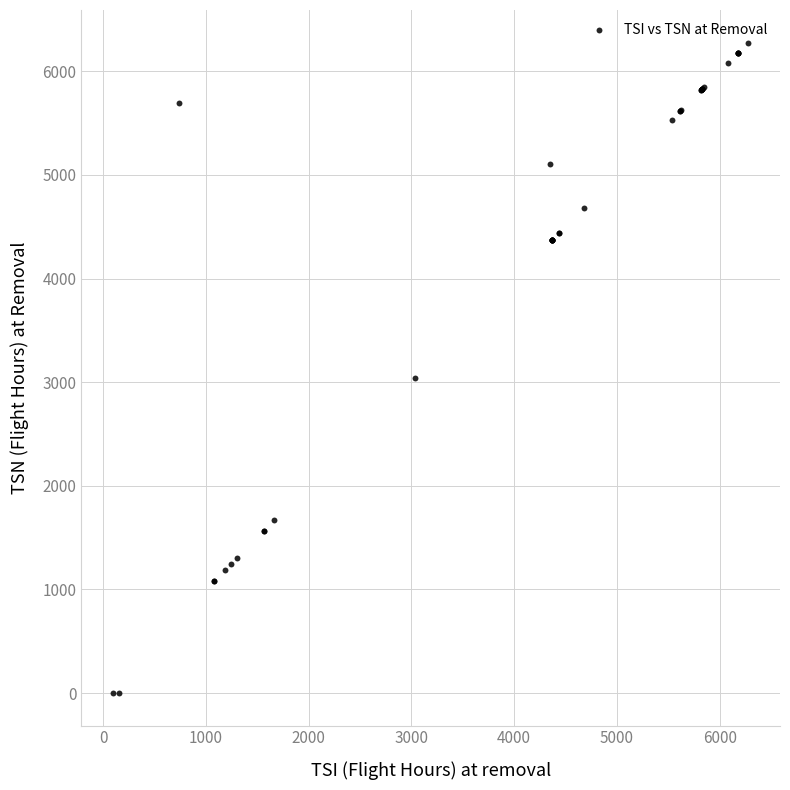

What Y value in the scatter plot is closest to 3139?

3036.0